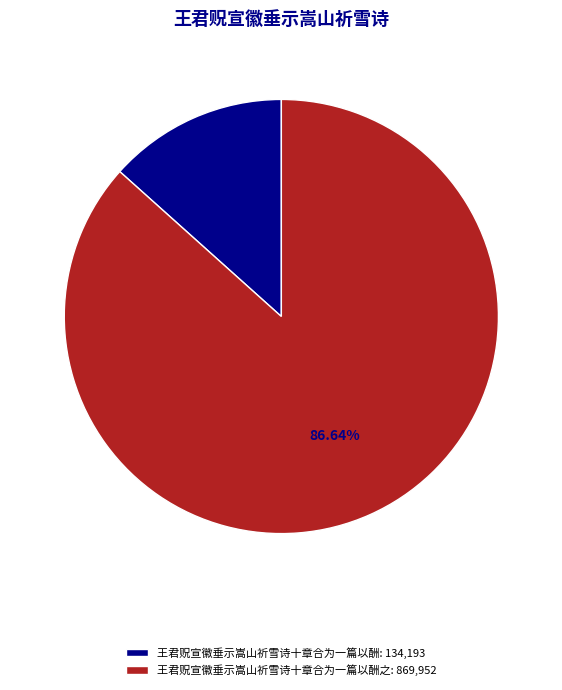

Does 王君贶宣徽垂示嵩山祈雪诗十章合为一篇以酬: 134,193 account for over 50% of the chart?

No